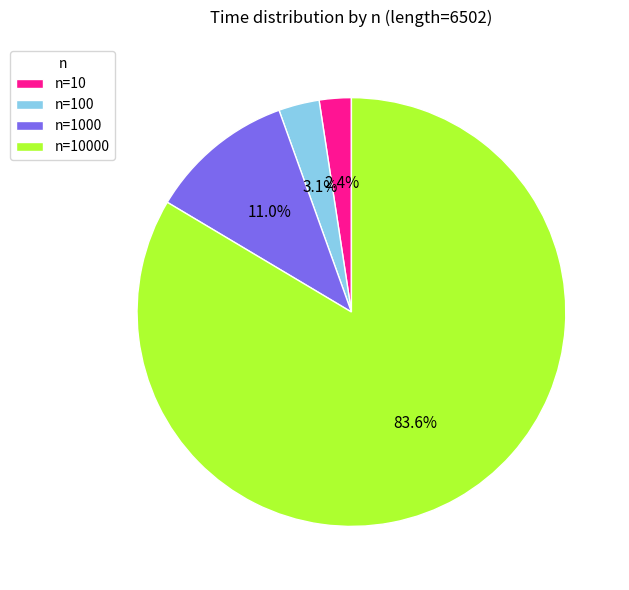

Rank the categories by value from highest to lowest.

n=10000, n=1000, n=100, n=10